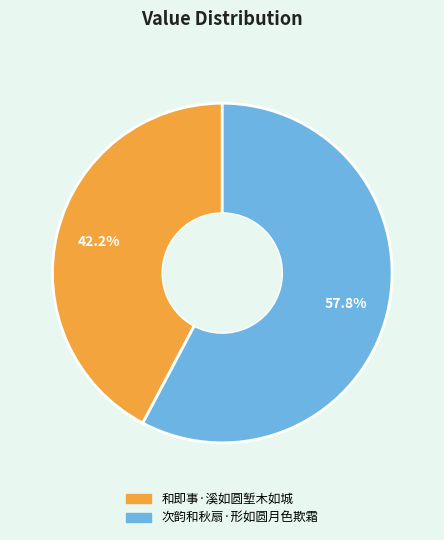

Which has a higher value, 和即事·溪如圆堑木如城 or 次韵和秋扇·形如圆月色欺霜?

次韵和秋扇·形如圆月色欺霜